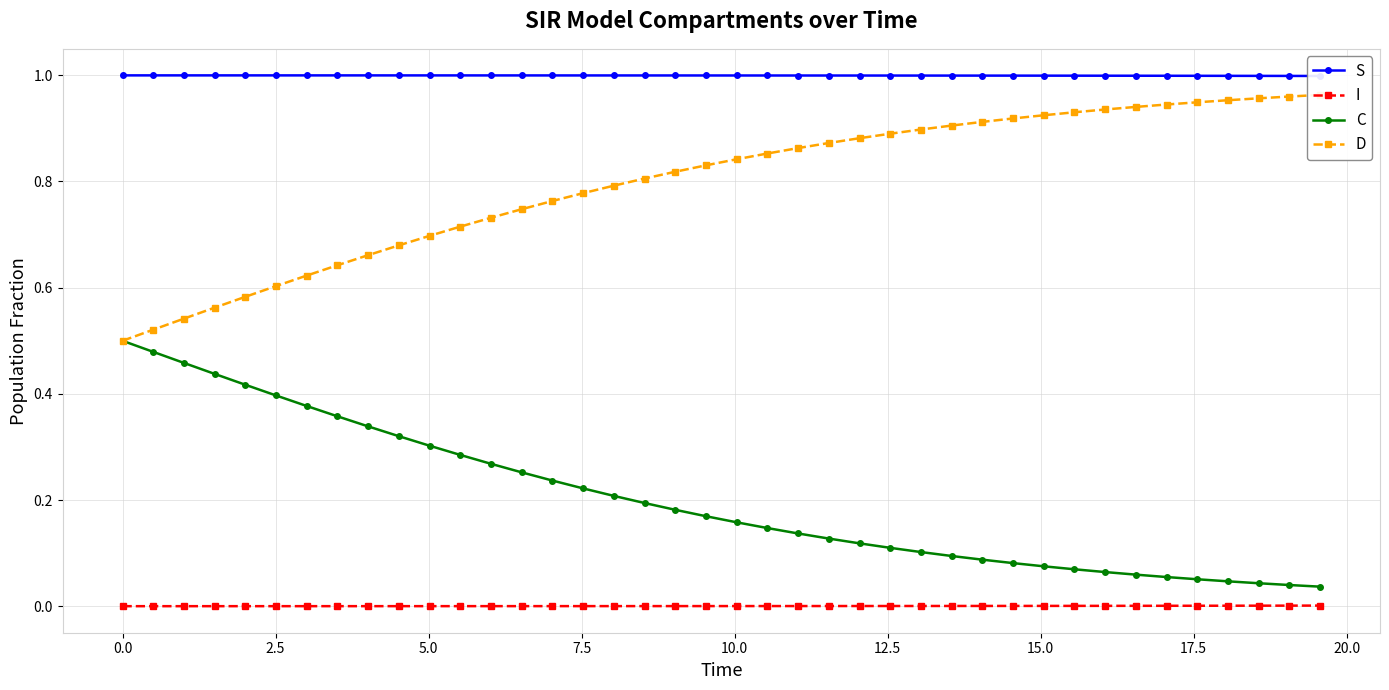

True or false: C and I cross at least once.

False